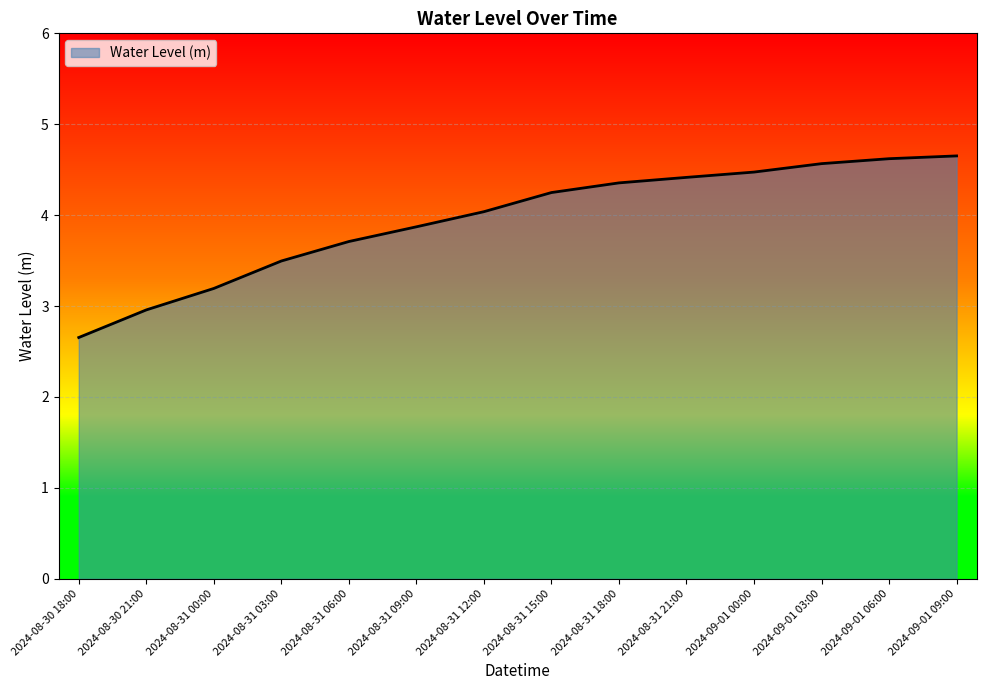

What is the change in value from 2024-08-31 09:00 to 2024-09-01 03:00?

+0.7